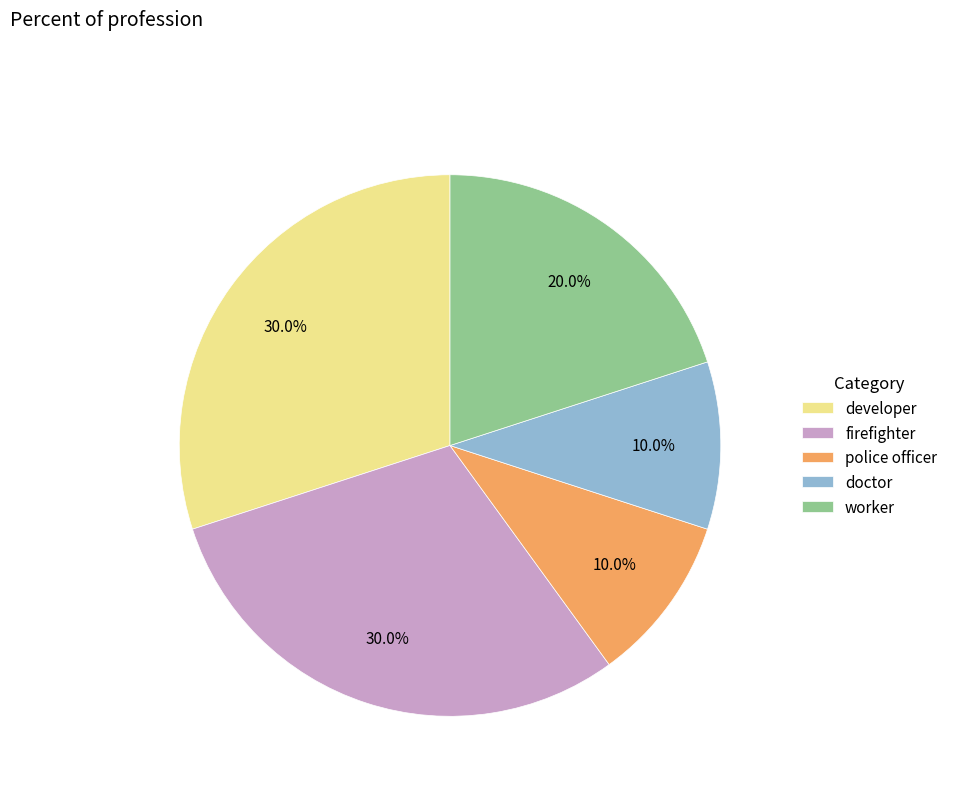

Is it true that firefighter is 17% of the pie?

False